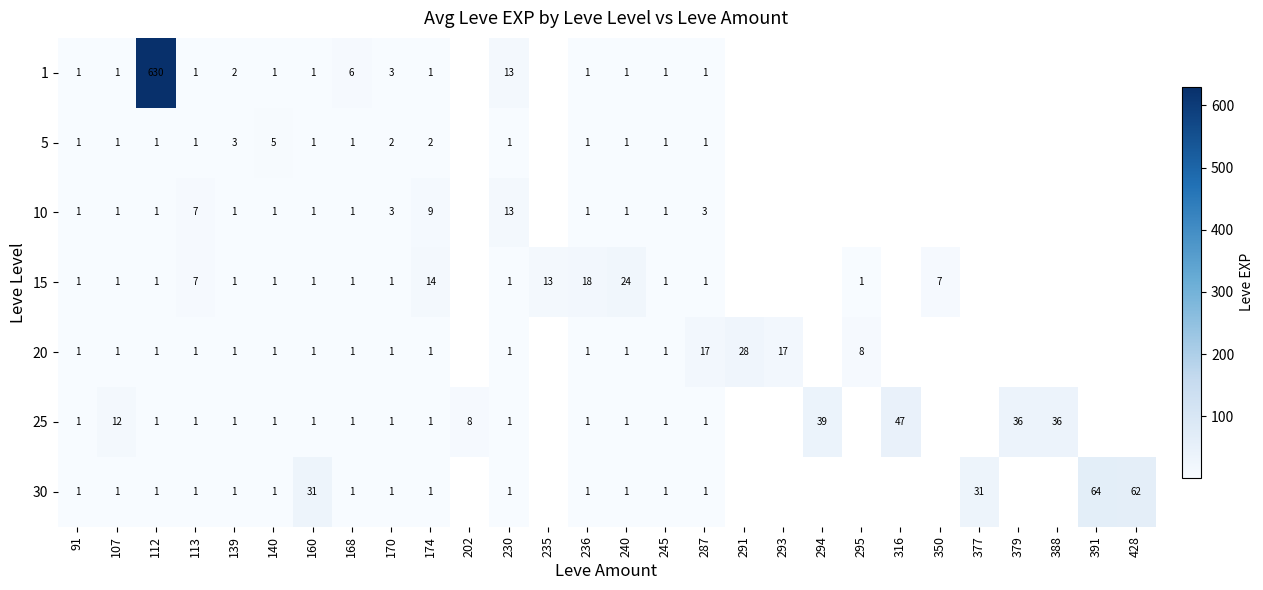

What is the total value across all series at 174?

29